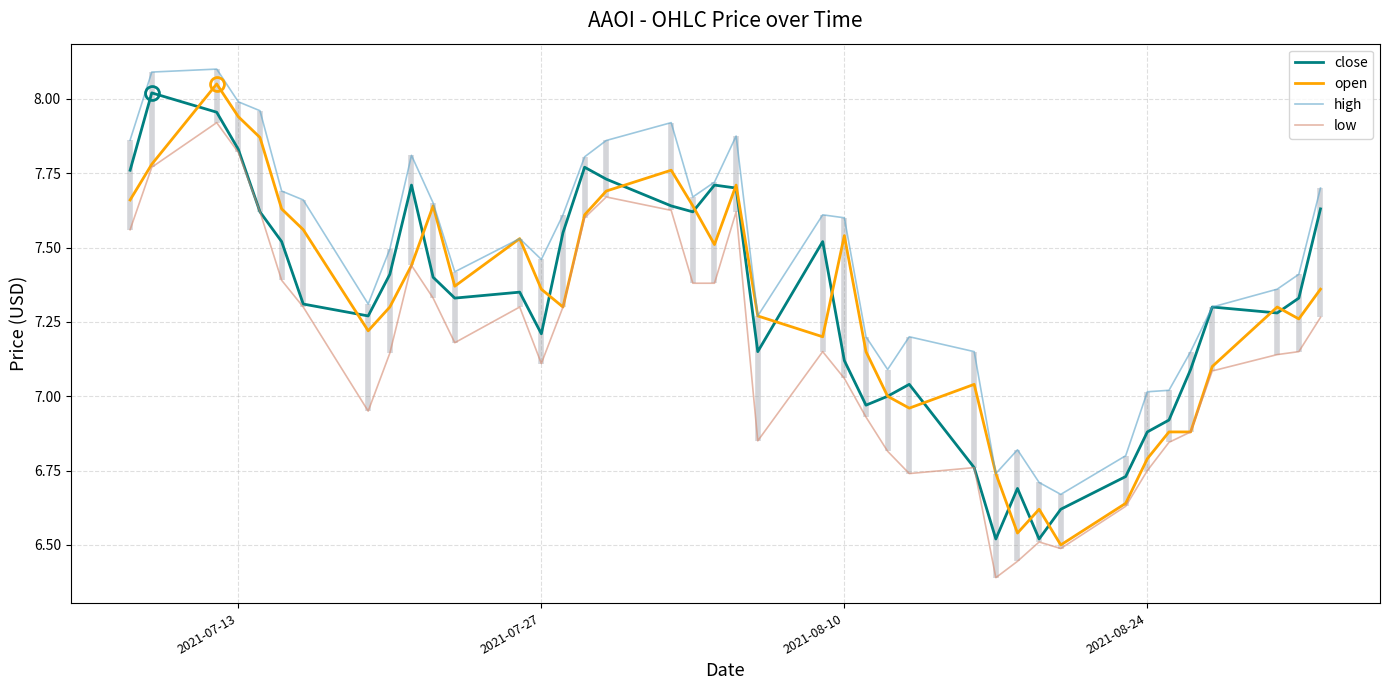

True or false: low and high intersect in this chart.

False